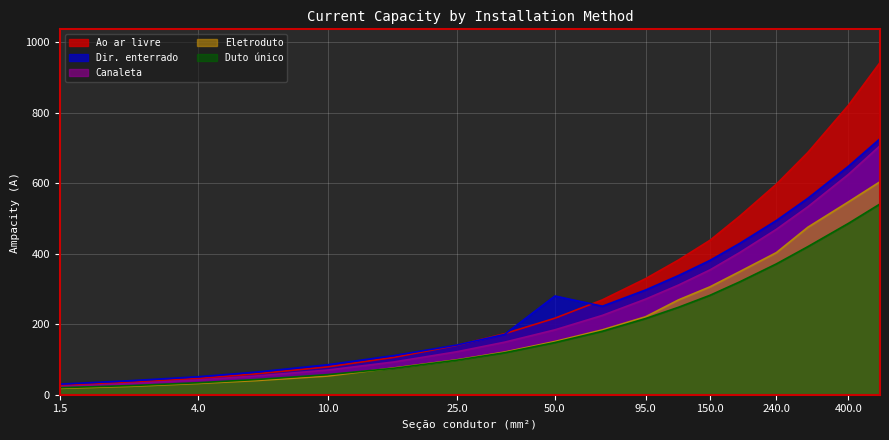

What is the spread (max minus min) of values at 300?

267